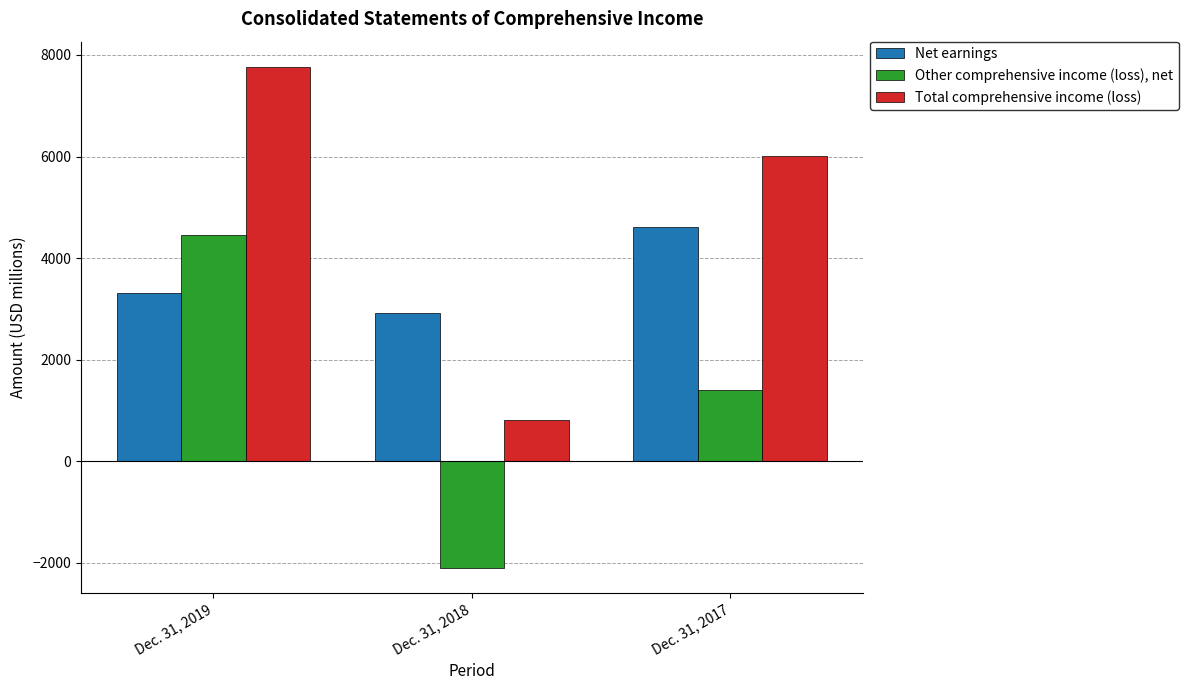

Which series has the largest range (max minus min)?

Total comprehensive income (loss)